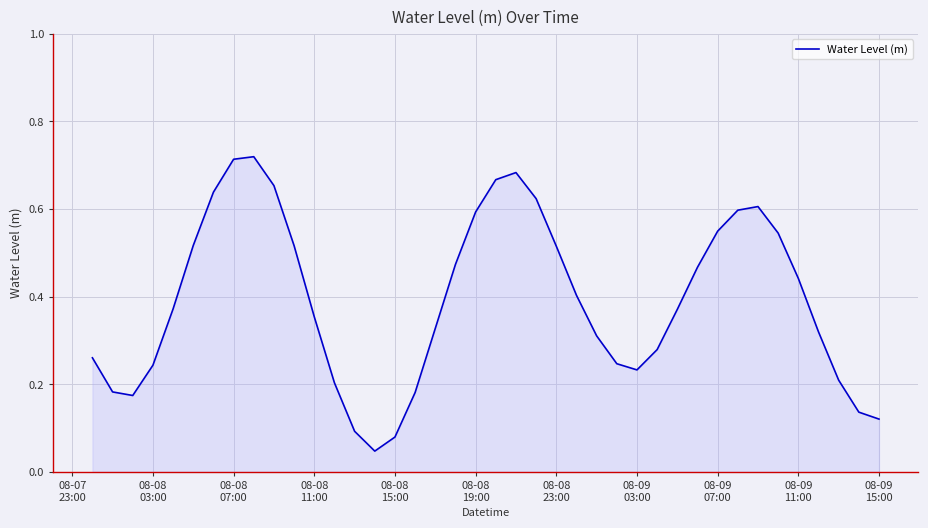

Does the chart have visible grid lines?

Yes